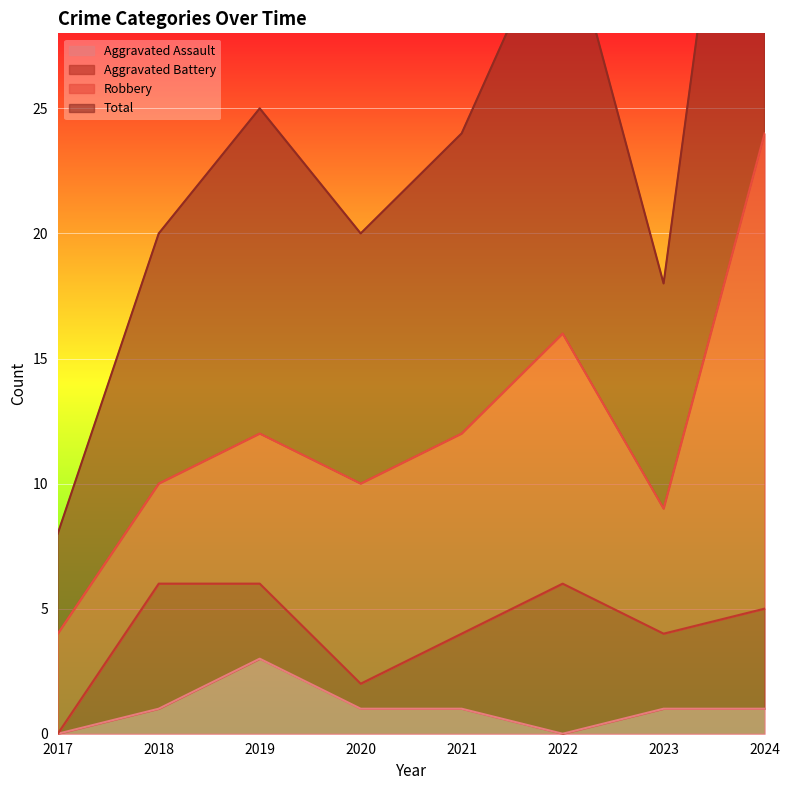

Is the value of Total at 2023 greater than the value of Aggravated Assault at 2021?

Yes